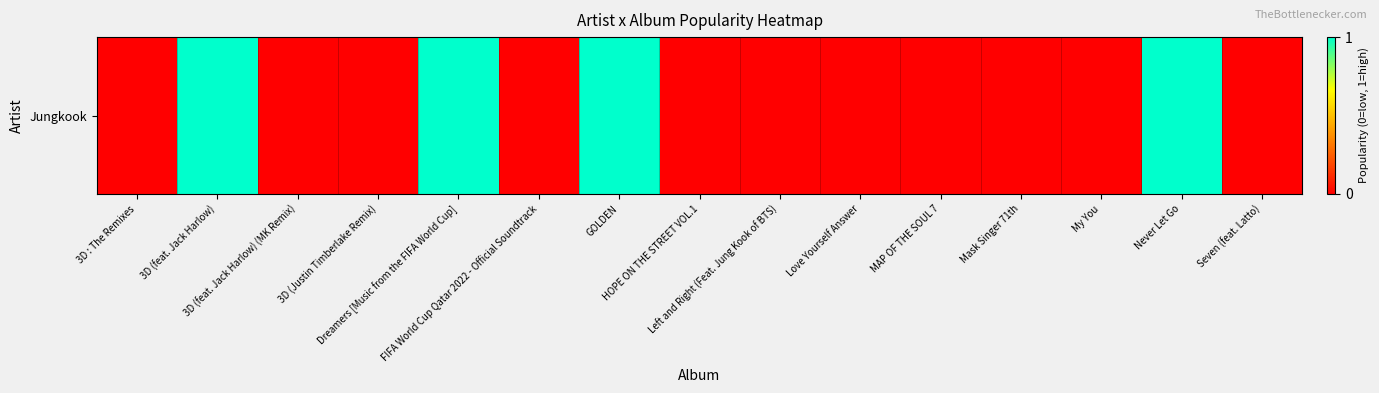

Rank the categories by value from lowest to highest.

3D : The Remixes, 3D (feat. Jack Harlow) (MK Remix), 3D (Justin Timberlake Remix), FIFA World Cup Qatar 2022 - Official Soundtrack, HOPE ON THE STREET VOL.1, Left and Right (Feat. Jung Kook of BTS), Love Yourself Answer, MAP OF THE SOUL 7, Mask Singer 71th, My You, Seven (feat. Latto), 3D (feat. Jack Harlow), Dreamers [Music from the FIFA World Cup], GOLDEN, Never Let Go